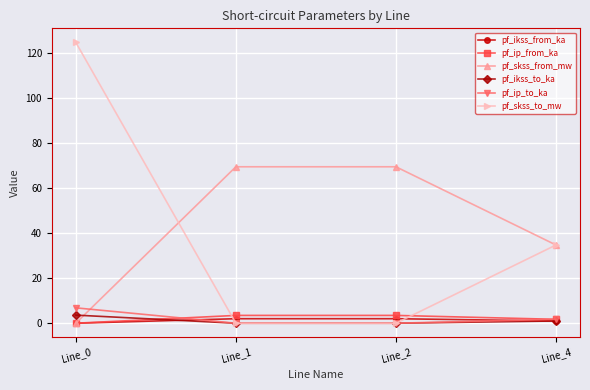

What is the difference between the pf_ikss_to_ka values at Line_4 and Line_1?

1.0